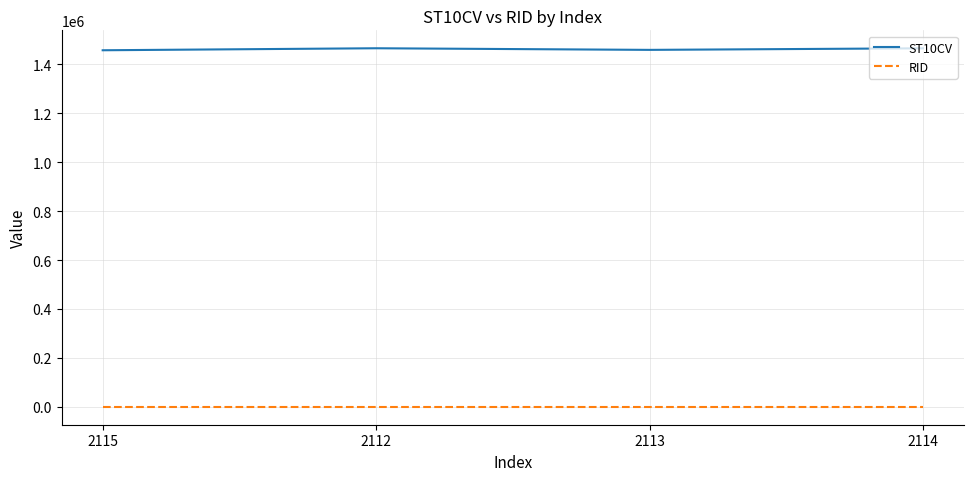

How many categories are shown in the chart?

4